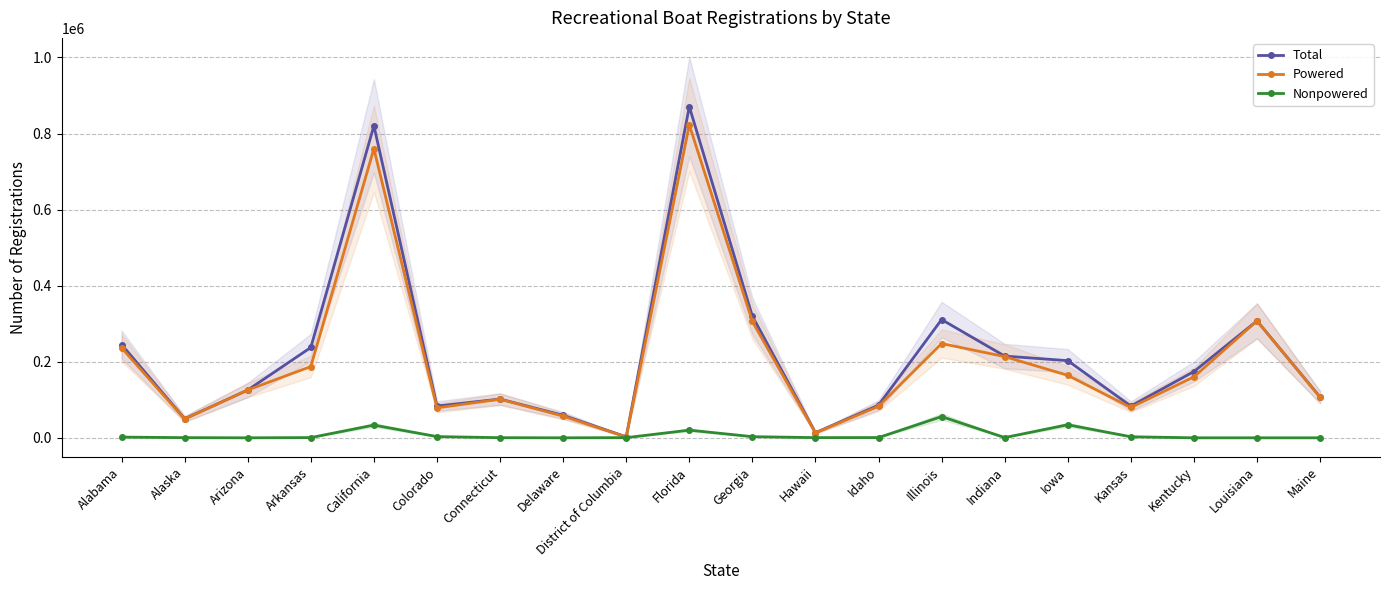

What are all the series names shown in the legend?

Total, Powered, Nonpowered